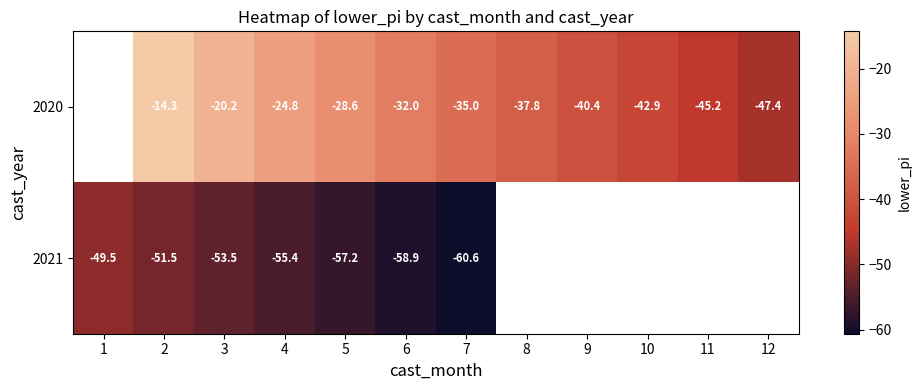

The value of 2020 at 9 is -10.5. True or false?

False